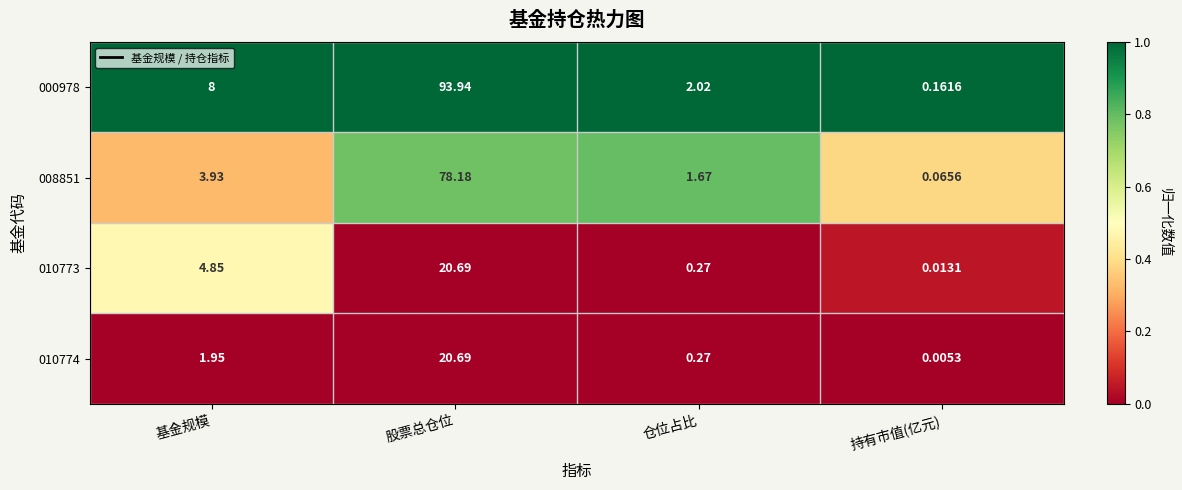

Rank the categories by 010773 value from lowest to highest.

持有市值(亿元), 仓位占比, 基金规模, 股票总仓位